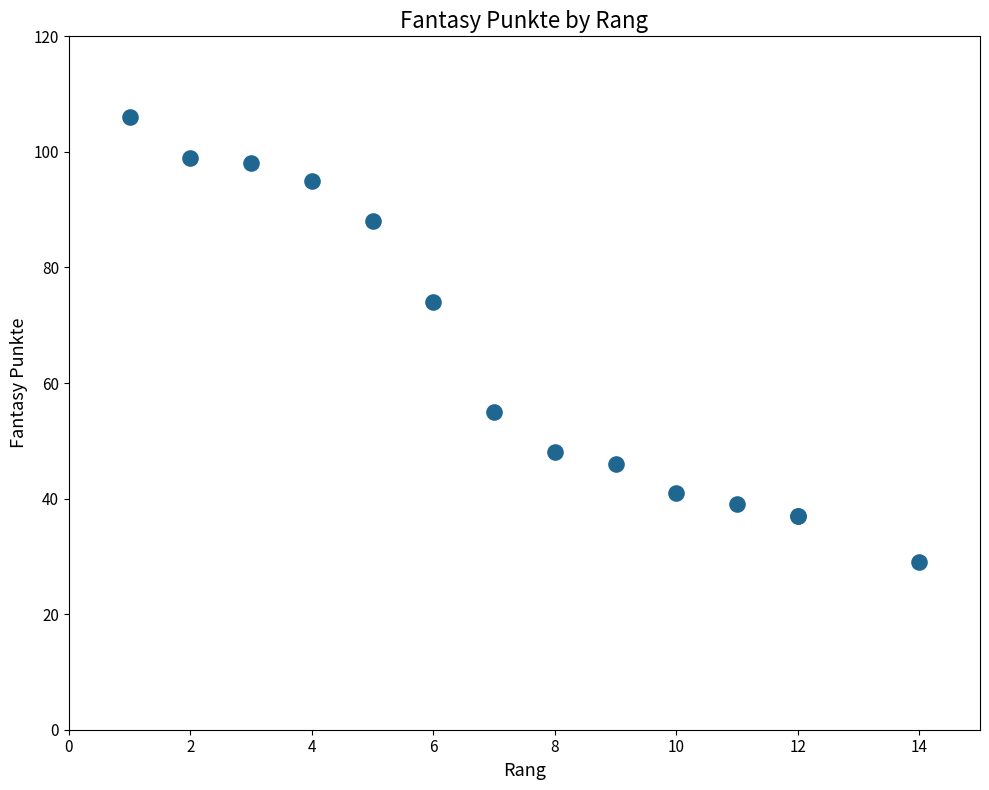

What Y value in the scatter plot is closest to 67?

74